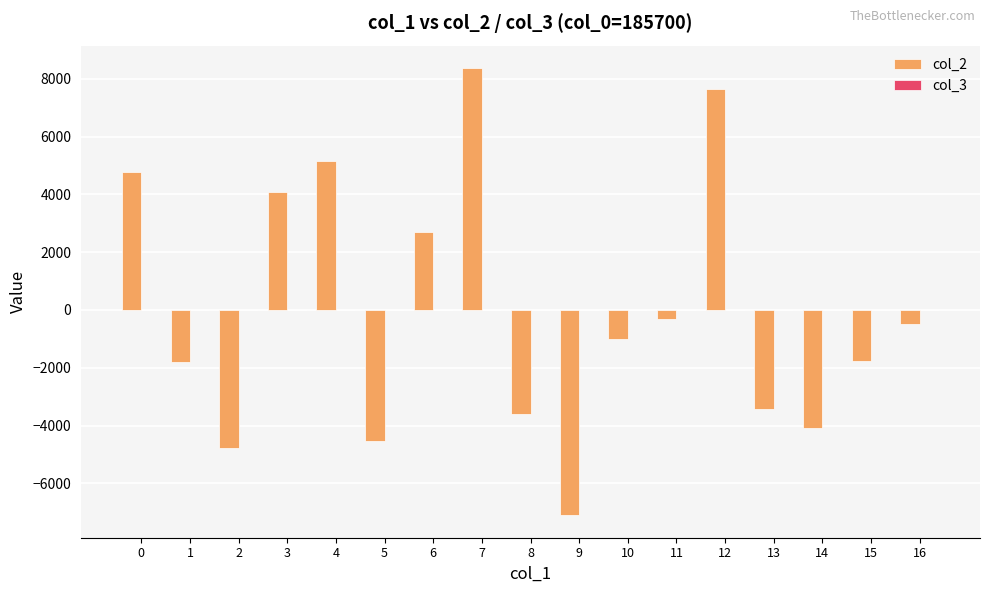

The value of col_2 at 14 is -4095.4. True or false?

True